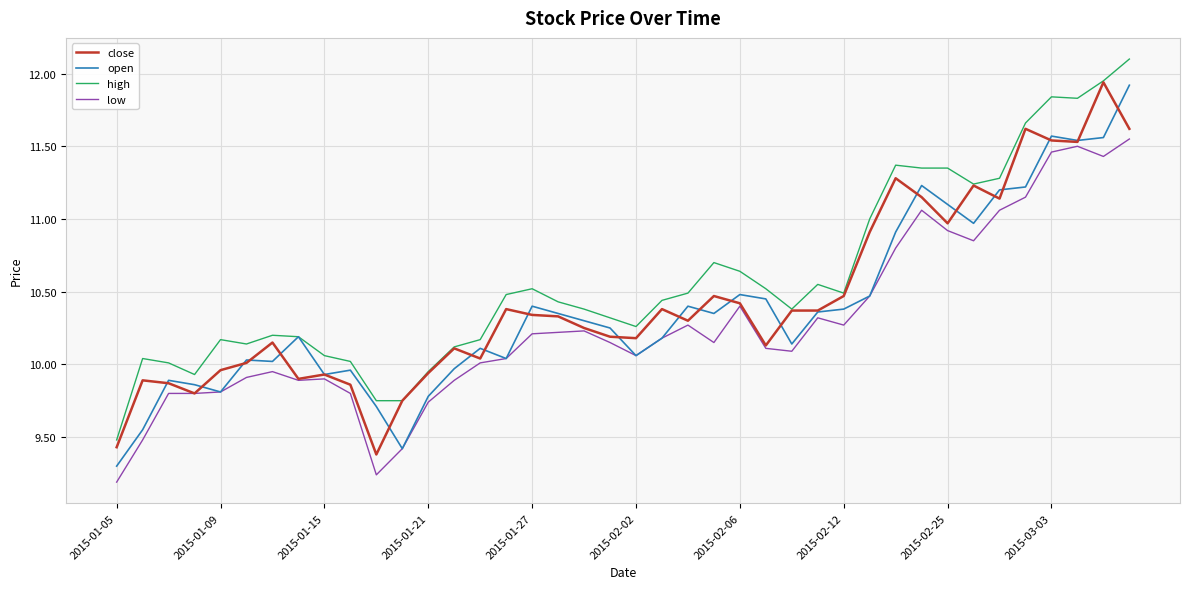

What is the lowest value of the high series?

9.5